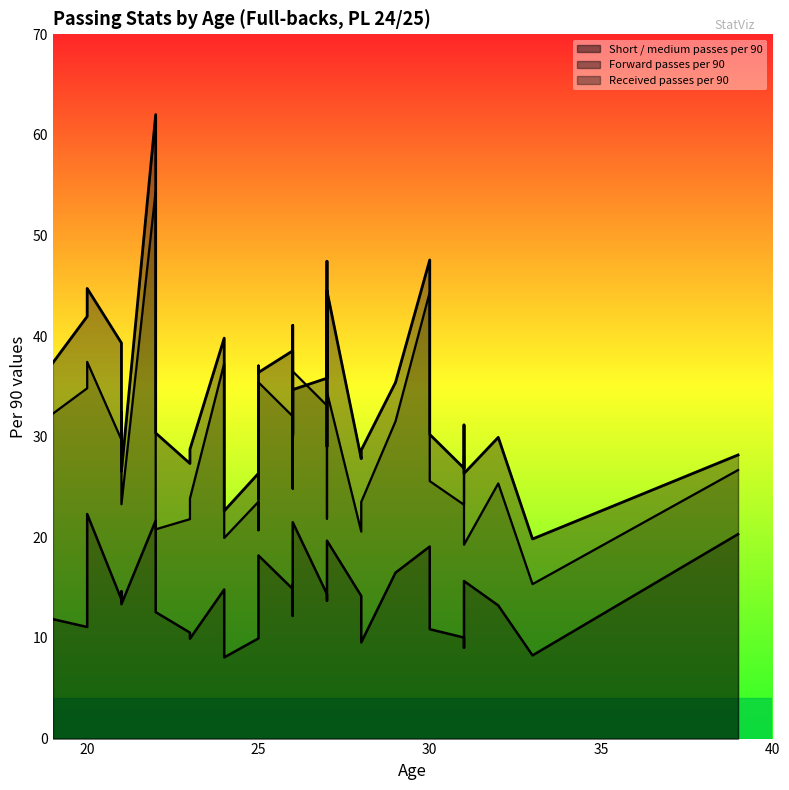

What is the average value of the Received passes per 90 series?

28.7